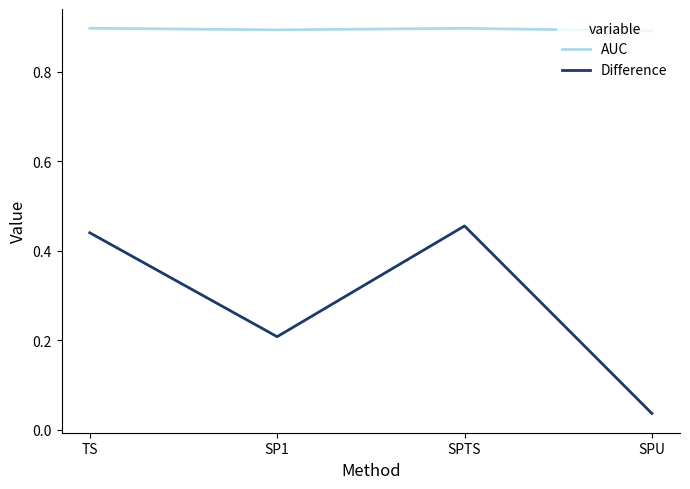

List the series in order of their peak value, highest first.

AUC, Difference